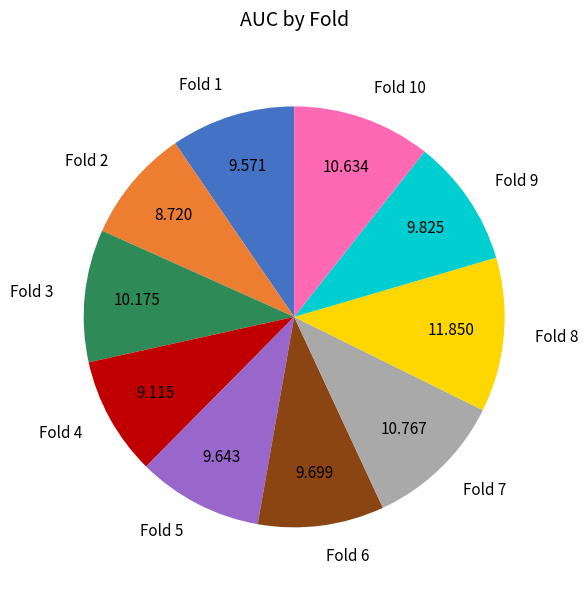

Combined, do Fold 1 and Fold 10 account for over 50%?

No